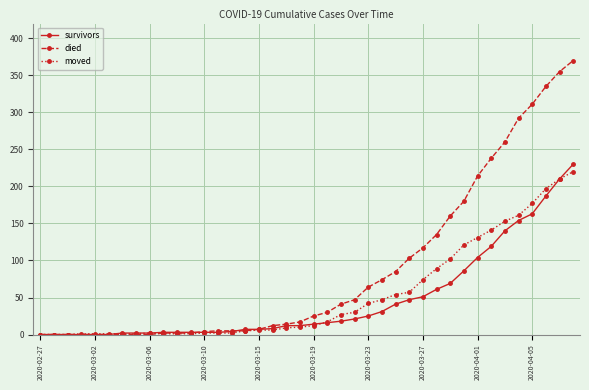

Which series has the largest total across all categories?

died